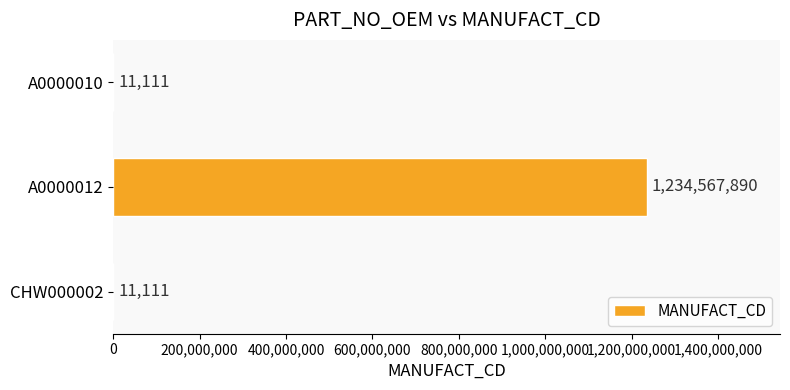

The chart shows a value of 11111 at CHW000002. True or false?

True